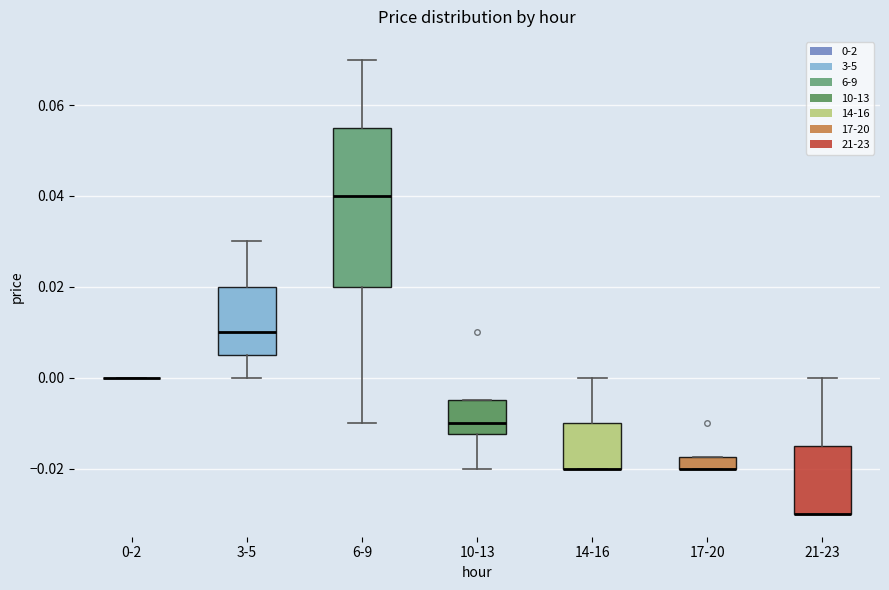

Comparing the boxes themselves (not the whiskers), which one is the tallest?

6-9